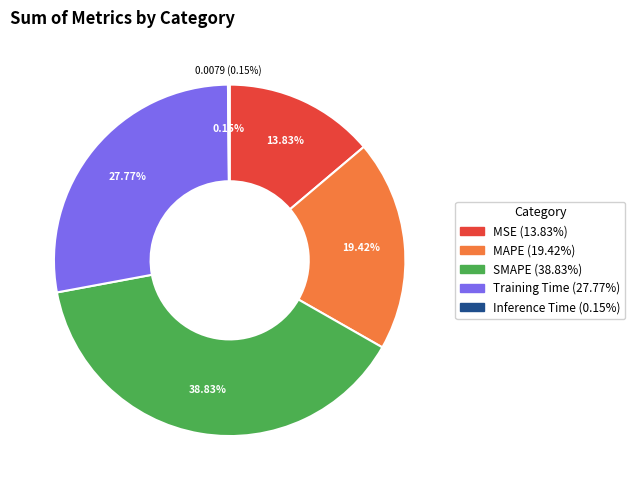

Does Inference Time represent more than half of the total?

No